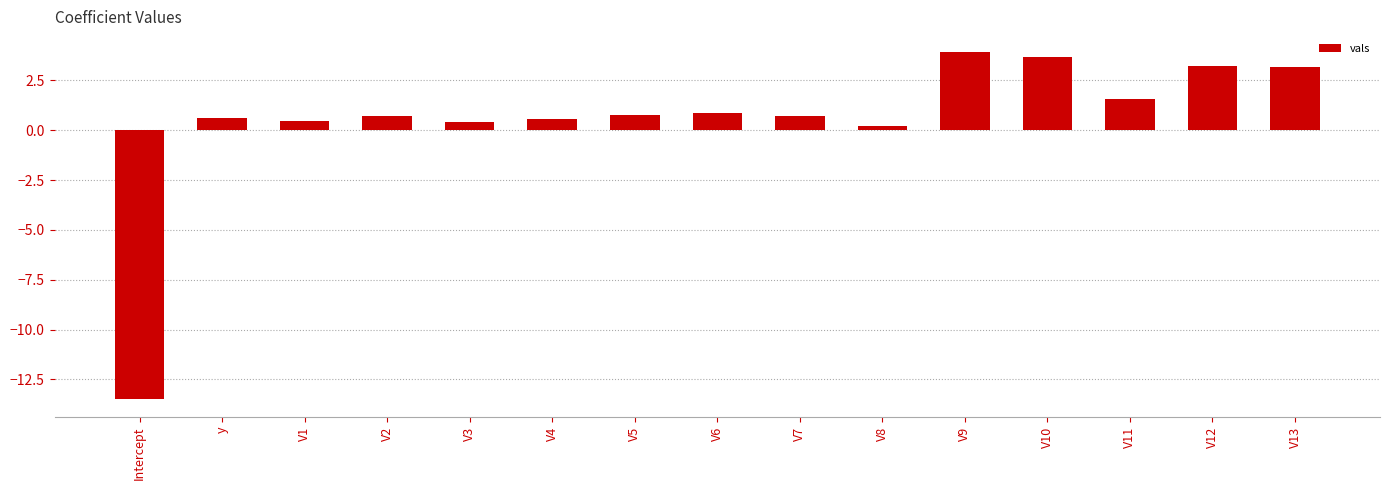

What is the label of the 15th bar from the right?

Intercept